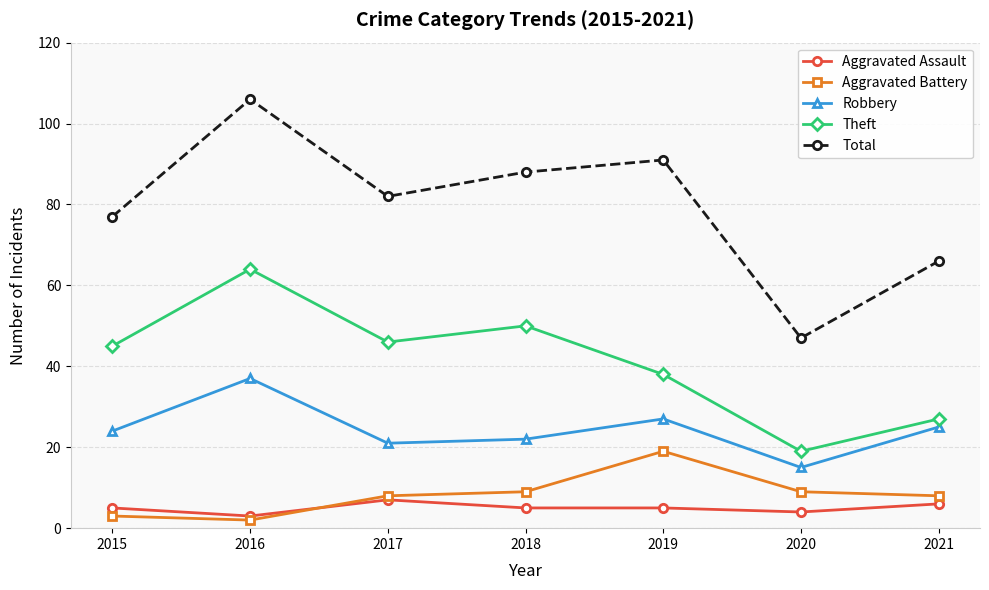

Is the value of Total at 2019 greater than the value of Aggravated Battery at 2020?

Yes